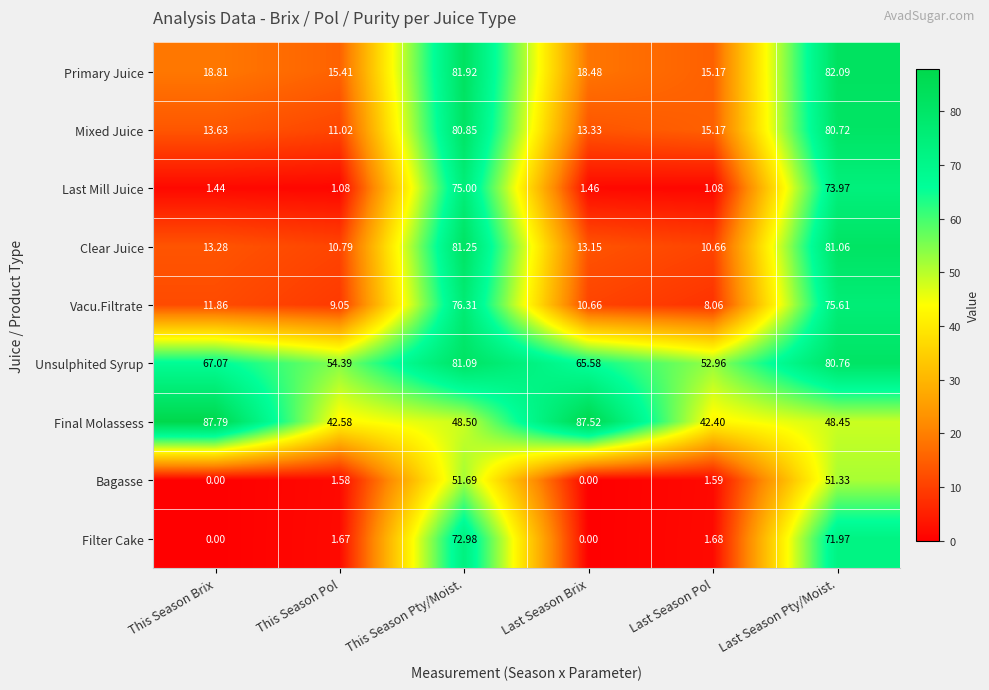

Which series has the widest spread of values?

Last Mill Juice